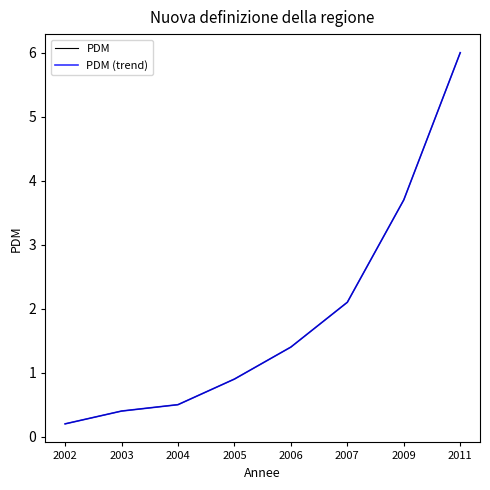

What is the approximate value of PDM (trend) at 2011?

6.0